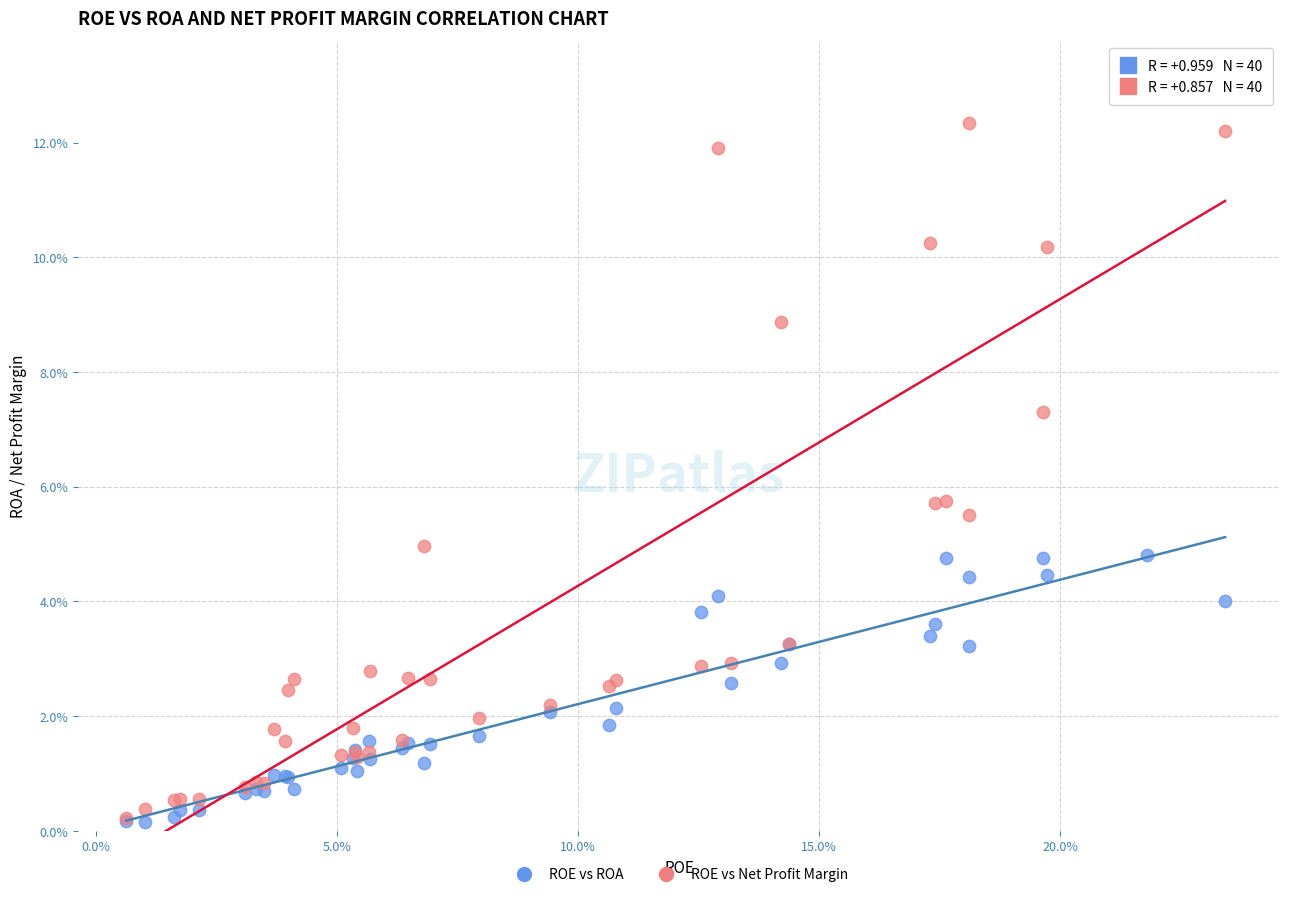

Which series reaches the maximum Y coordinate?

ROE vs Net Profit Margin